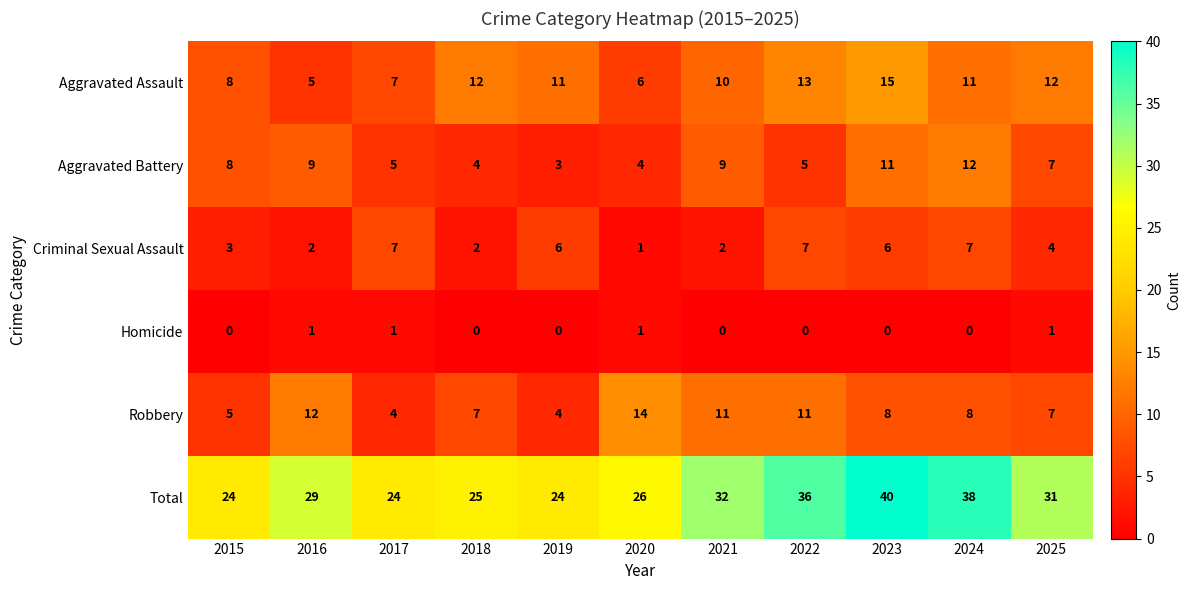

What is the sum of all Homicide values?

4